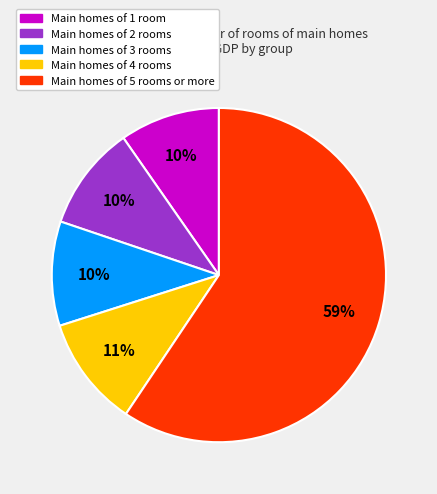

How many slices are in this pie chart?

5